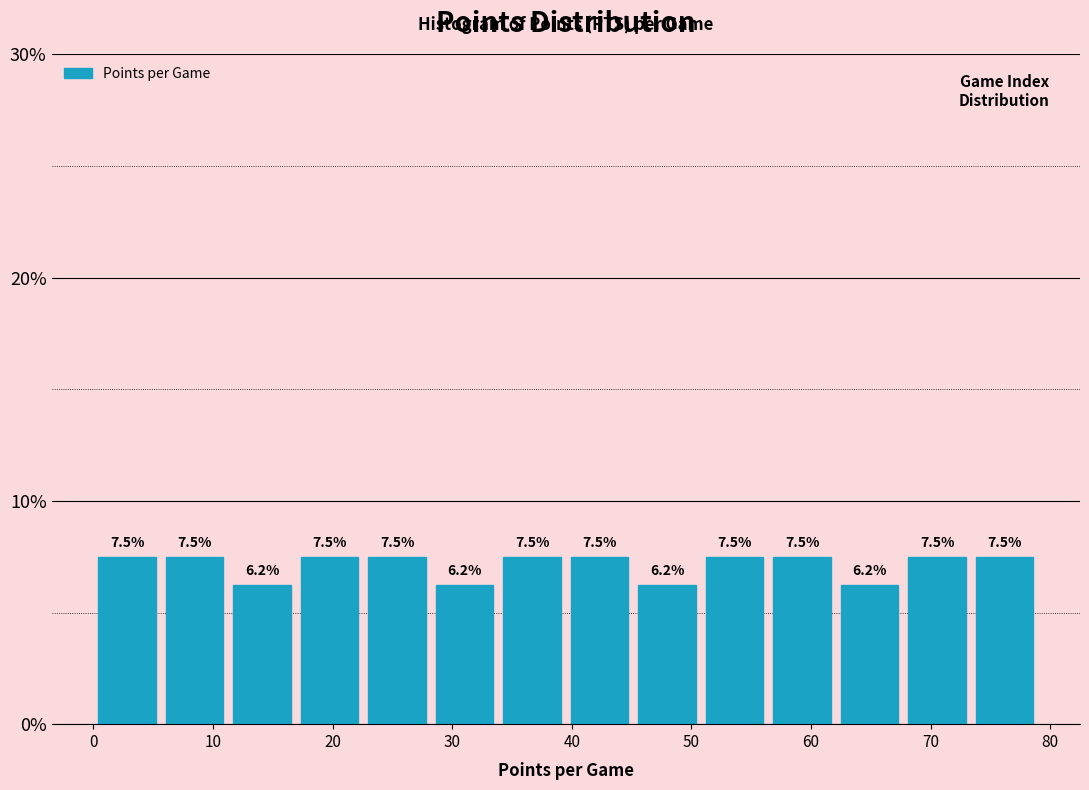

Reading left to right, transcribe this chart: for each bar, give the range it covers on the x-axis and its height. The bar edges are not printed on the chart, so give them approximately, as read against the axis.

0 to 6: 7.5
6 to 11: 7.5
11 to 17: 6.2
17 to 23: 7.5
23 to 28: 7.5
28 to 34: 6.2
34 to 40: 7.5
40 to 45: 7.5
45 to 51: 6.2
51 to 56: 7.5
56 to 62: 7.5
62 to 68: 6.2
68 to 73: 7.5
73 to 79: 7.5